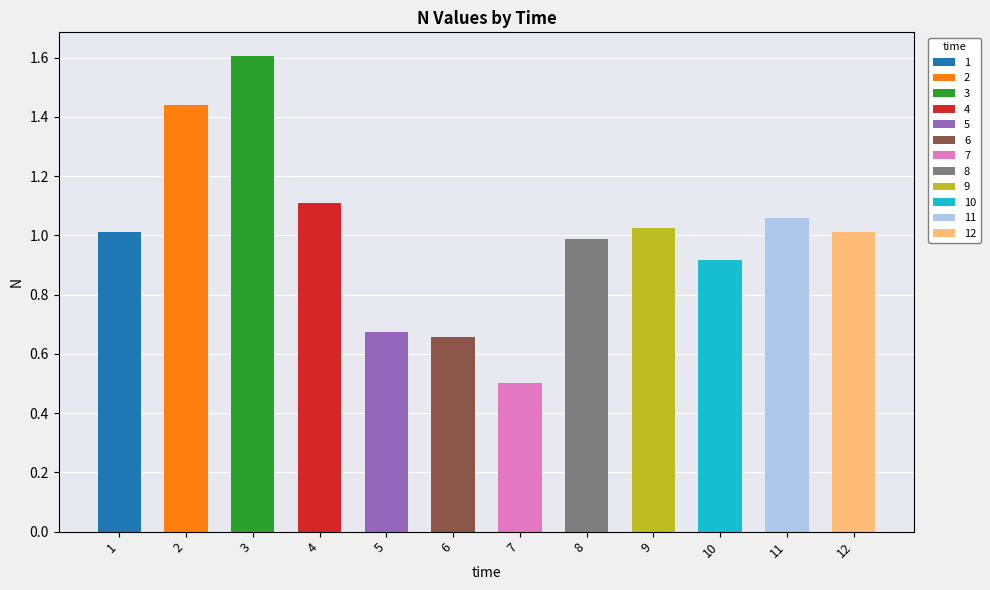

Rank the categories by value from highest to lowest.

3, 2, 4, 11, 9, 1, 12, 8, 10, 5, 6, 7